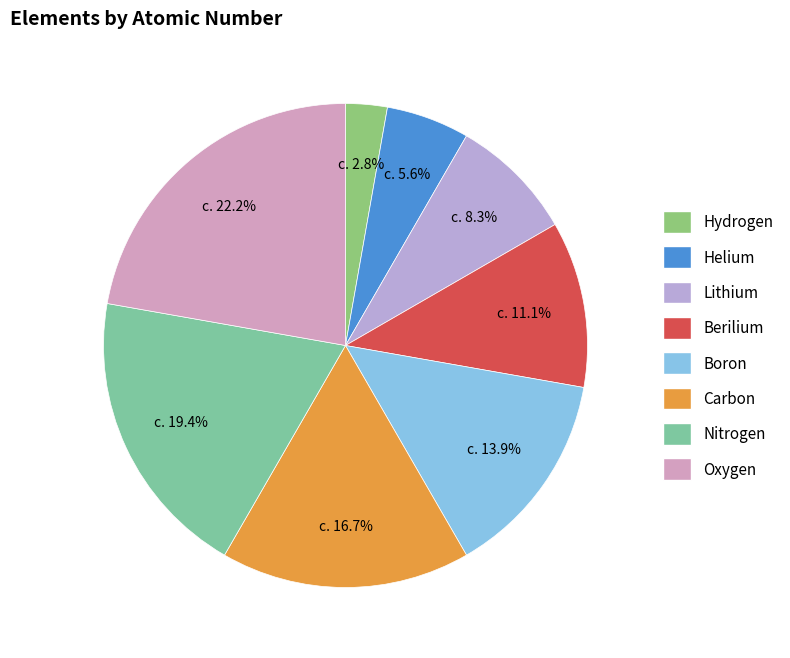

What is the smallest slice in the pie chart?

Hydrogen